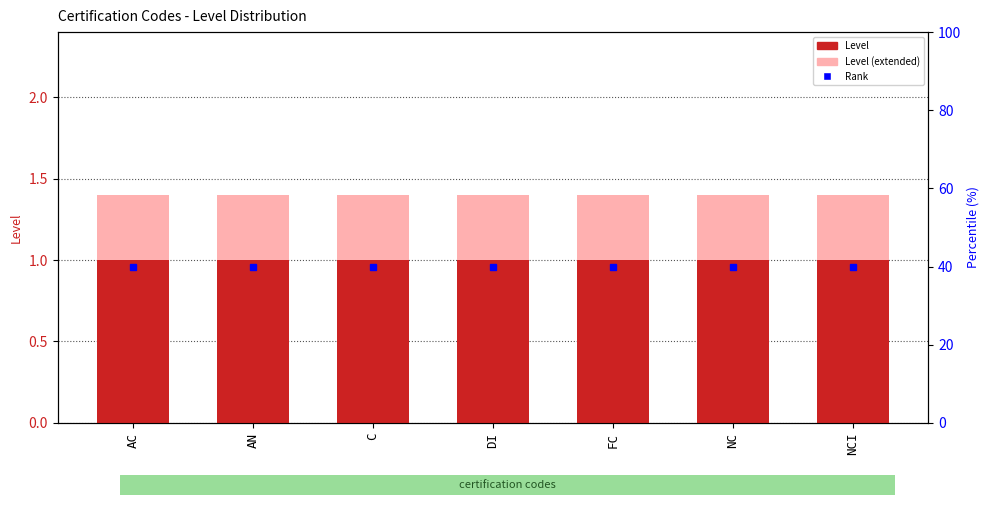

At which category is the sum across all series the highest?

AC